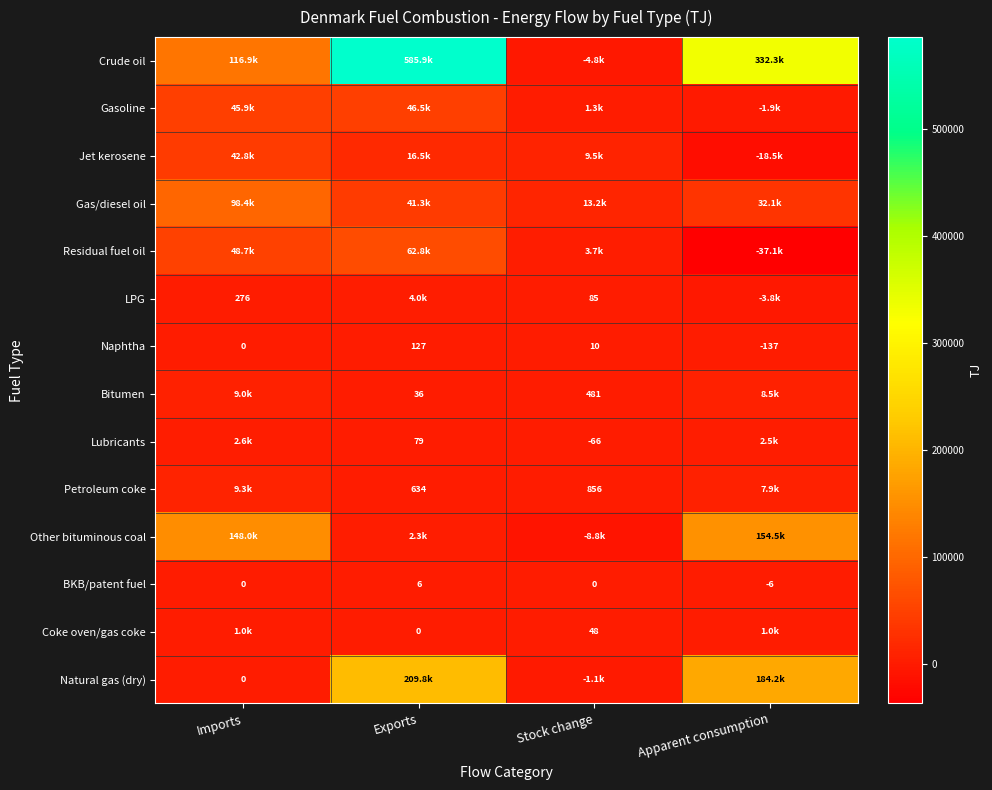

The value of BKB/patent fuel at Stock change is 5.7. True or false?

False